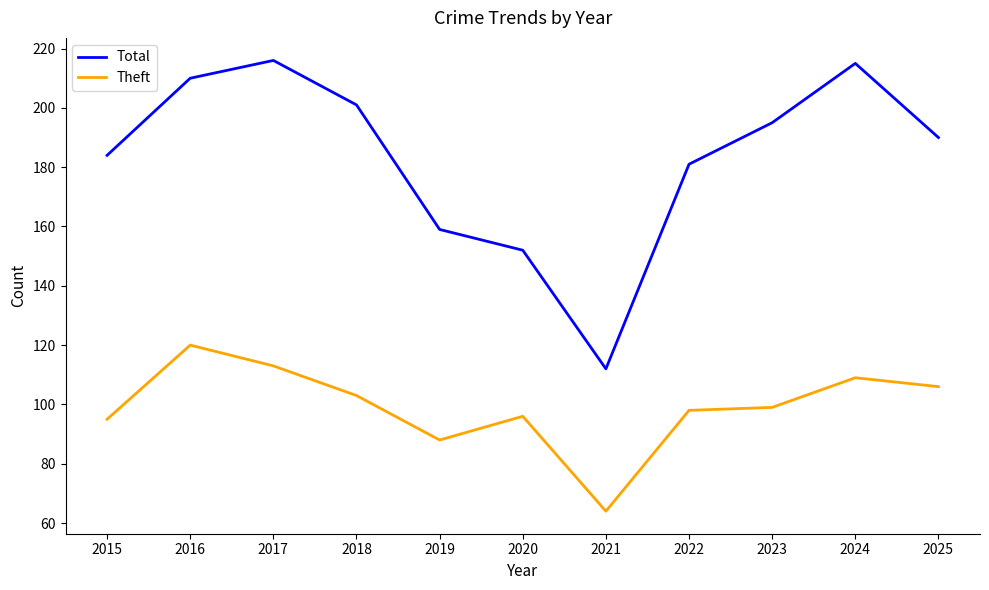

True or false: Theft and Total intersect in this chart.

False